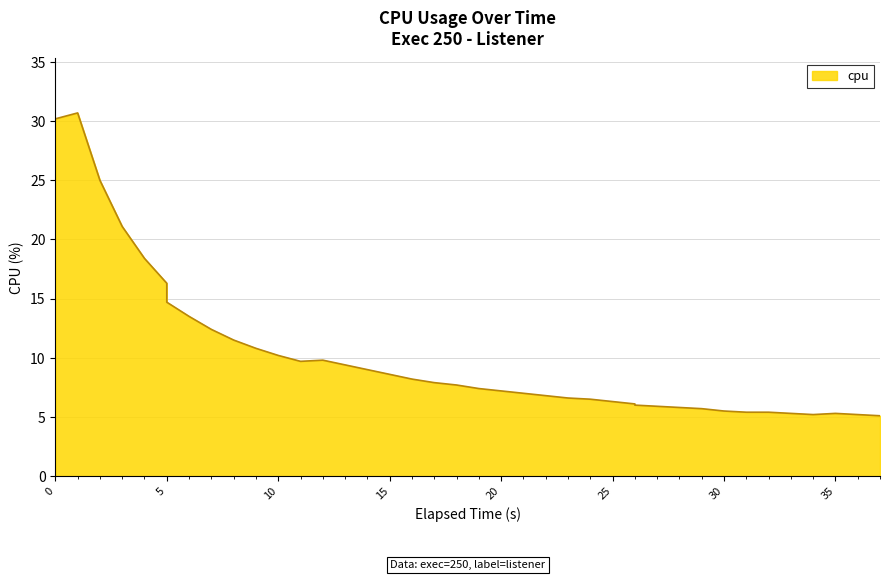

Is it true that the value at 5 is 23.8?

False